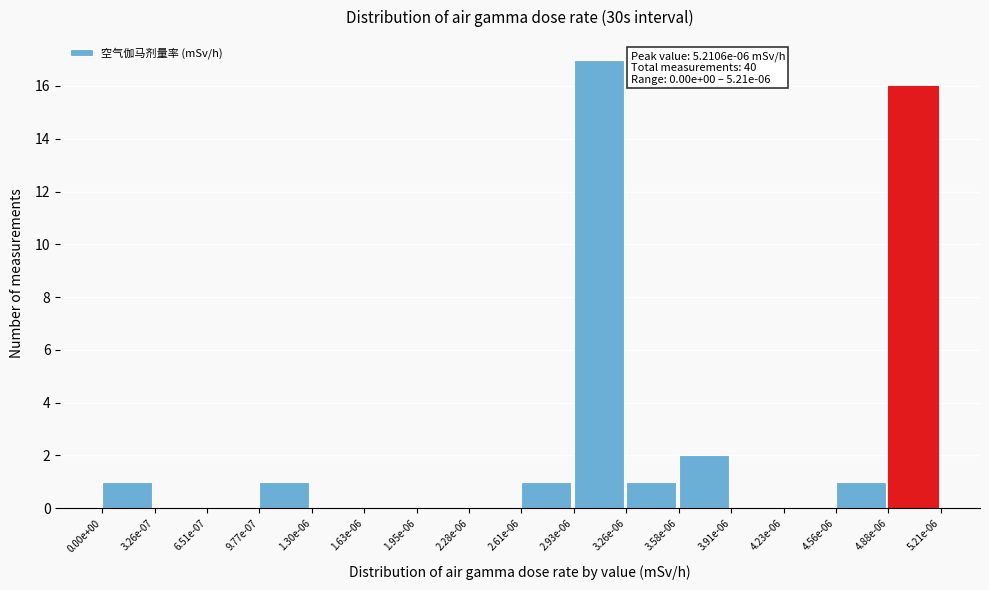

Reading left to right, extract all data points from this chart.

0.00e+00=1	3.26e-07=0	6.51e-07=0	9.77e-07=1	1.30e-06=0	1.63e-06=0	1.95e-06=0	2.28e-06=0	2.61e-06=1	2.93e-06=17	3.26e-06=1	3.58e-06=2	3.91e-06=0	4.23e-06=0	4.56e-06=1	4.88e-06=16